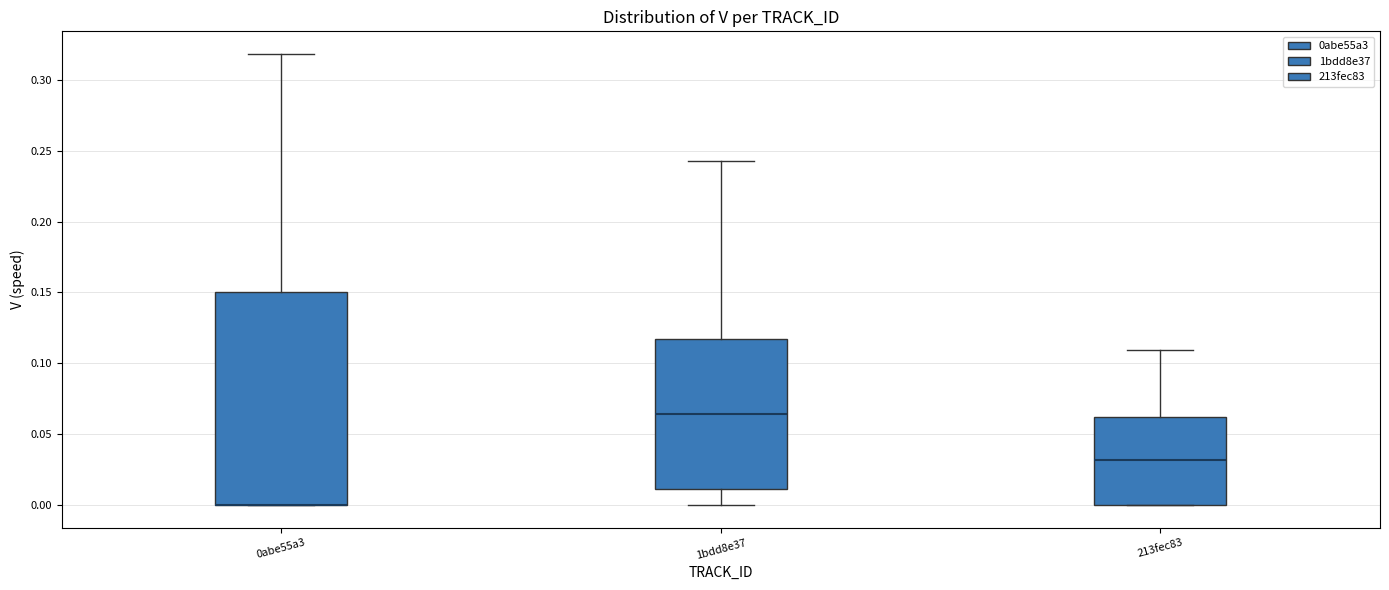

Where does the upper whisker of the box for 1bdd8e37 end on the y-axis? The values are not printed on the chart, so give them approximately, as read against the axis.

0.245